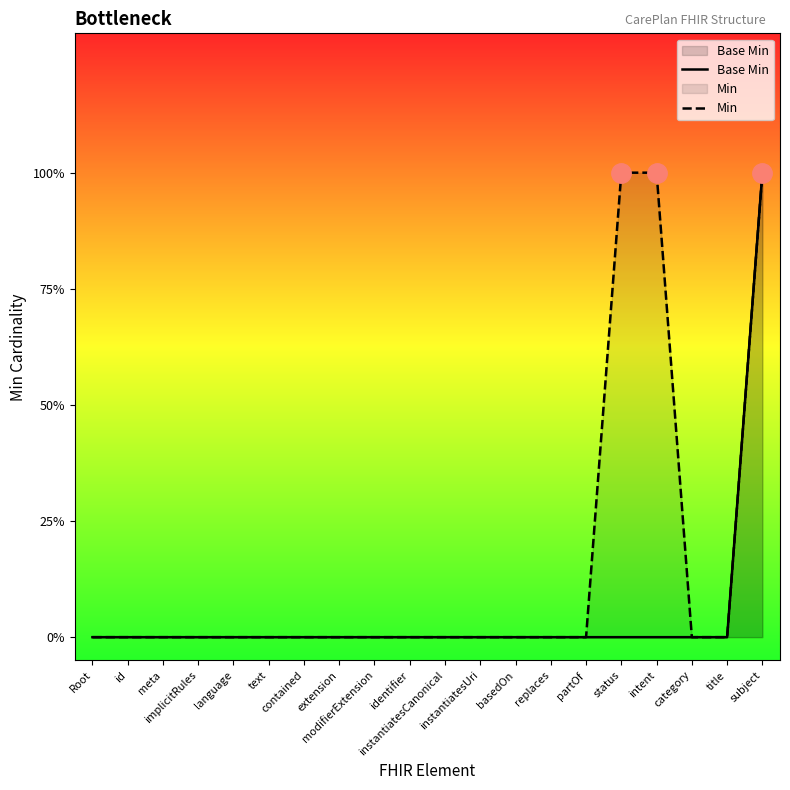

Reading left to right, list all the values displayed in this chart.

Base Min: 0	0	0	0	0	0	0	0	0	0	0	0	0	0	0	0	0	0	0	1
Min: 0	0	0	0	0	0	0	0	0	0	0	0	0	0	0	1	1	0	0	1